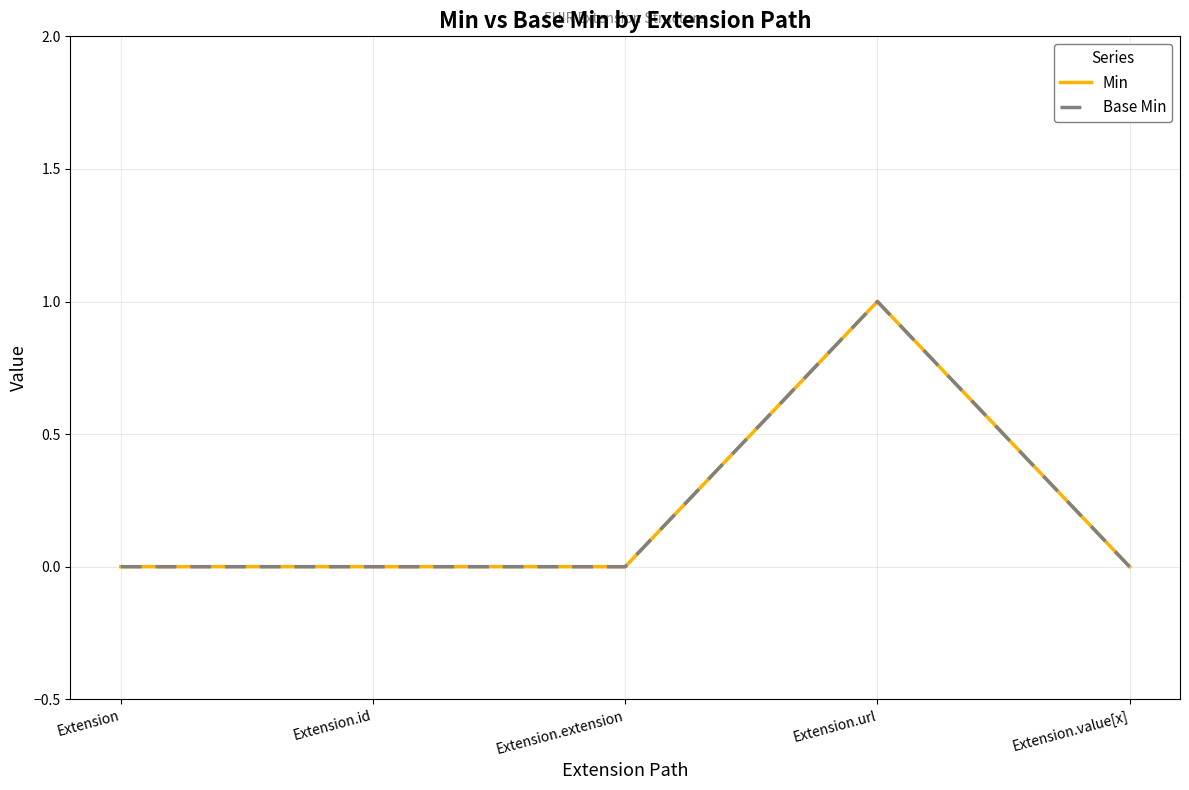

Which category has the highest value in the Base Min series?

Extension.url